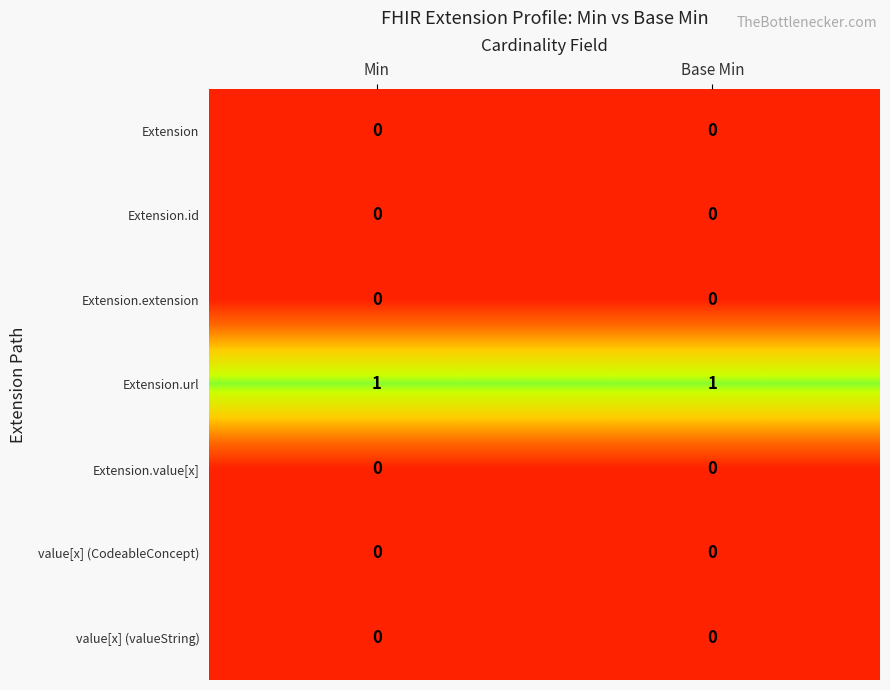

What is the total value across all series at Base Min?

1